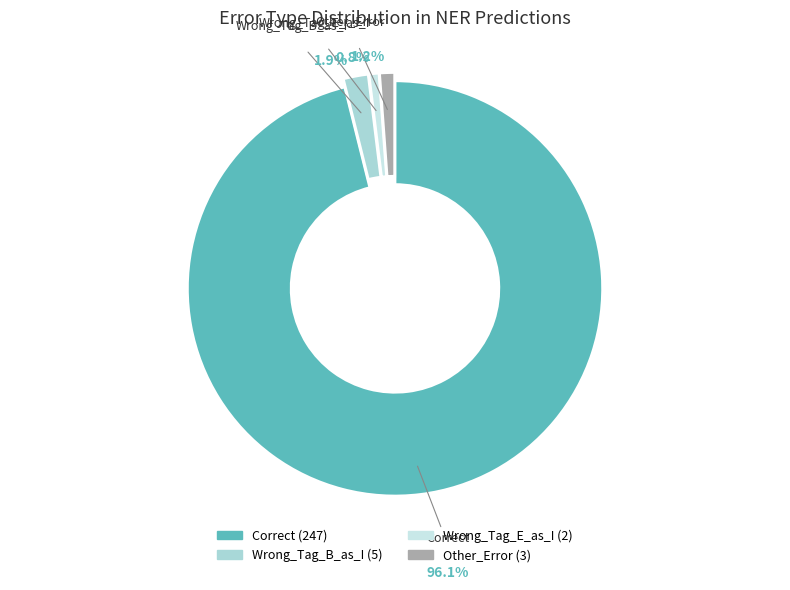

To the nearest percent, what percentage of the pie is Correct?

96%